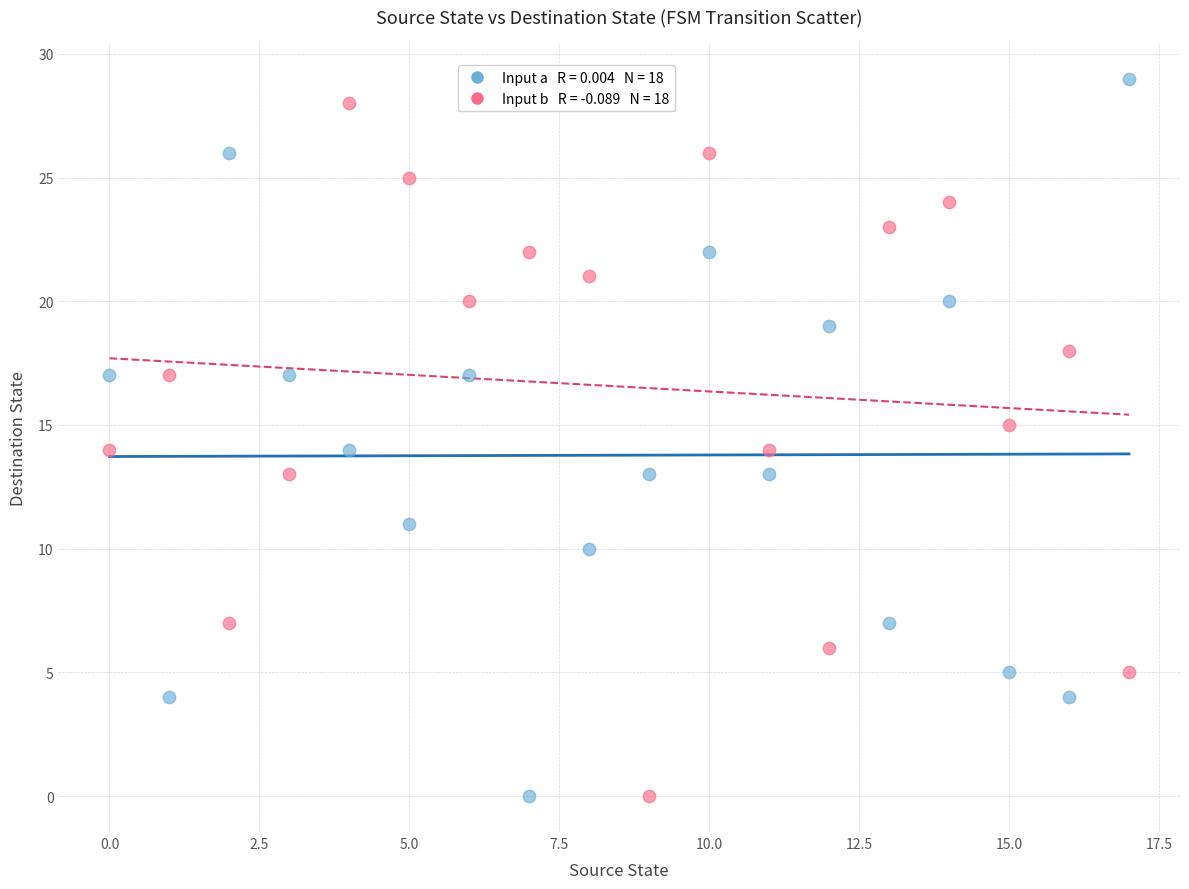

Across all data points, what is the range of Y values (max minus min)?

29